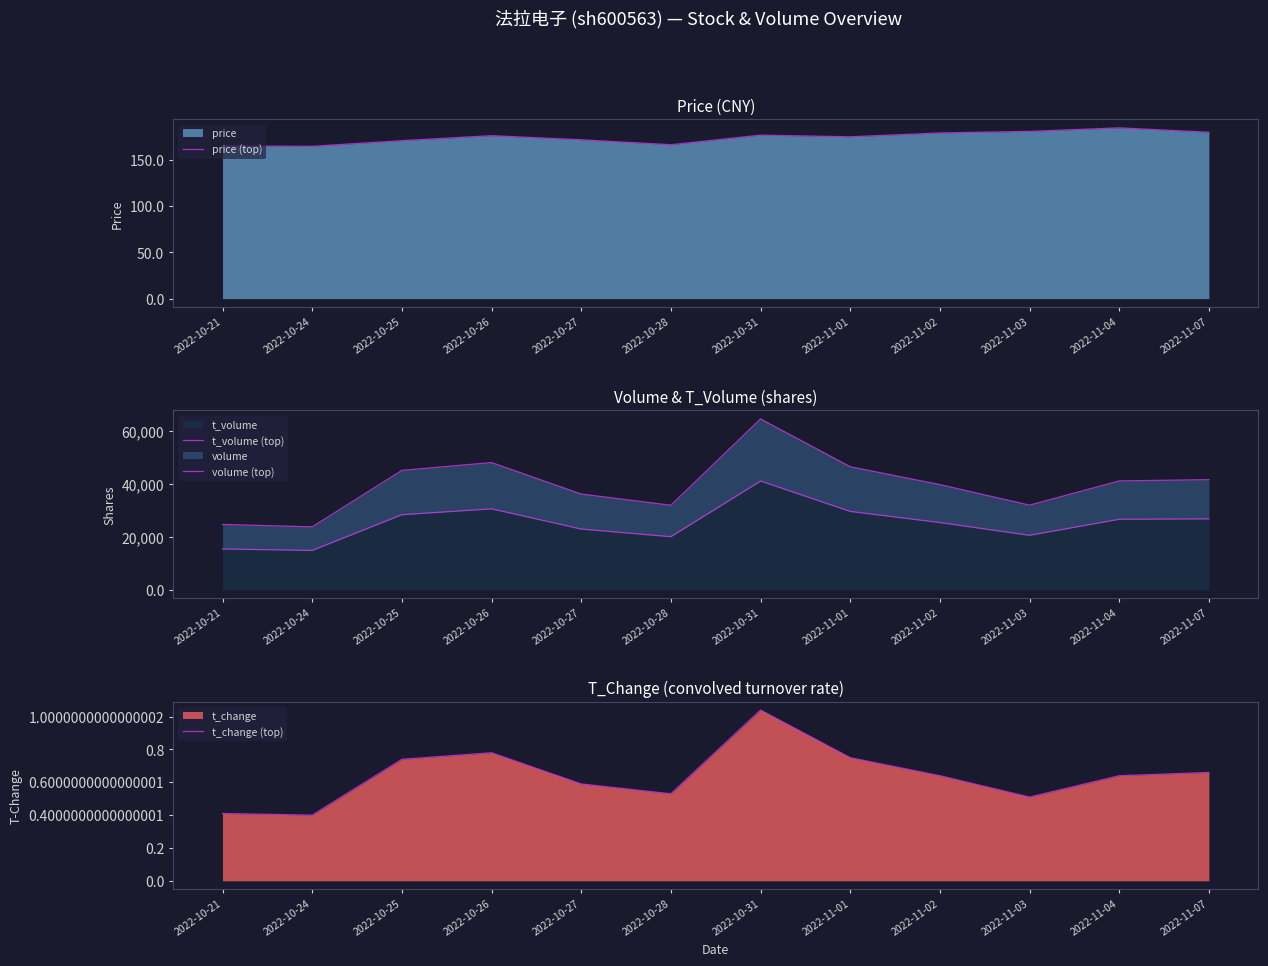

Reading right to left, extract all data points from this chart.

price (top): 2022-11-07=180.3	2022-11-04=185.0	2022-11-03=181.2	2022-11-02=179.5	2022-11-01=175.3	2022-10-31=177.1	2022-10-28=166.8	2022-10-27=172.1	2022-10-26=176.5	2022-10-25=171.1	2022-10-24=165.0	2022-10-21=165.4
t_volume (top): 2022-11-07=26728.0	2022-11-04=26579.0	2022-11-03=20520.0	2022-11-02=25343.0	2022-11-01=29540.0	2022-10-31=41009.0	2022-10-28=19996.0	2022-10-27=22884.0	2022-10-26=30517.0	2022-10-25=28300.0	2022-10-24=14814.0	2022-10-21=15373.0
volume (top): 2022-11-07=41532.0	2022-11-04=41057.0	2022-11-03=31902.0	2022-11-02=39664.0	2022-11-01=46408.0	2022-10-31=64442.0	2022-10-28=31865.0	2022-10-27=36097.0	2022-10-26=47987.0	2022-10-25=45021.0	2022-10-24=23717.0	2022-10-21=24634.0
t_change (top): 2022-11-07=0.7	2022-11-04=0.6	2022-11-03=0.5	2022-11-02=0.6	2022-11-01=0.8	2022-10-31=1.0	2022-10-28=0.5	2022-10-27=0.6	2022-10-26=0.8	2022-10-25=0.7	2022-10-24=0.4	2022-10-21=0.4